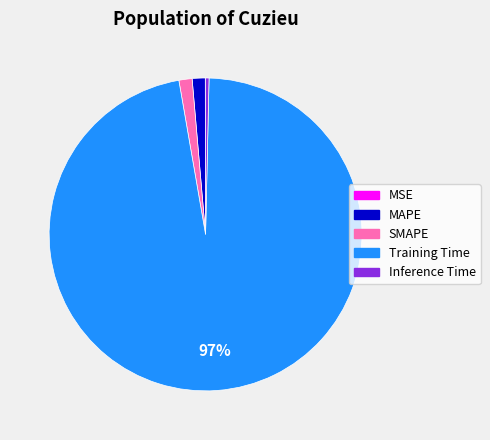

Which category has the biggest portion of the pie?

Training Time